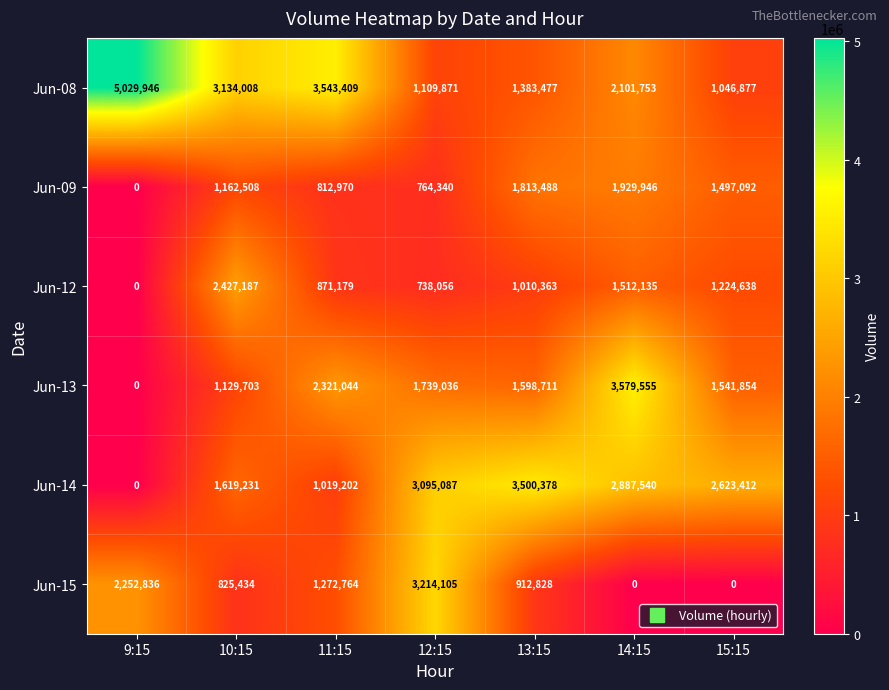

What is the approximate value of Jun-12 at 11:15?

871179